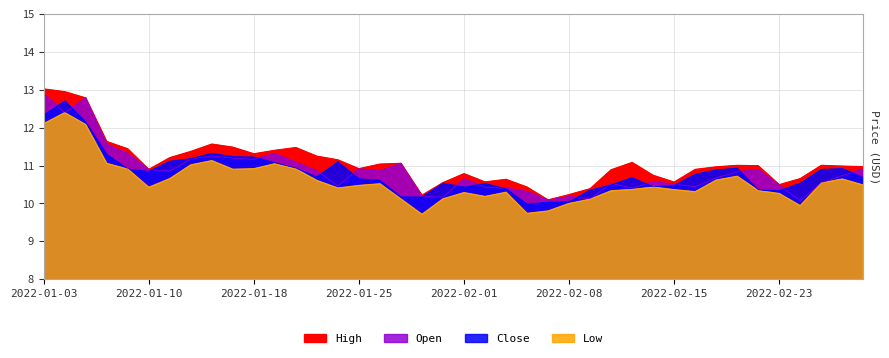

What is the spread (max minus min) of values at 2022-02-01?

0.5